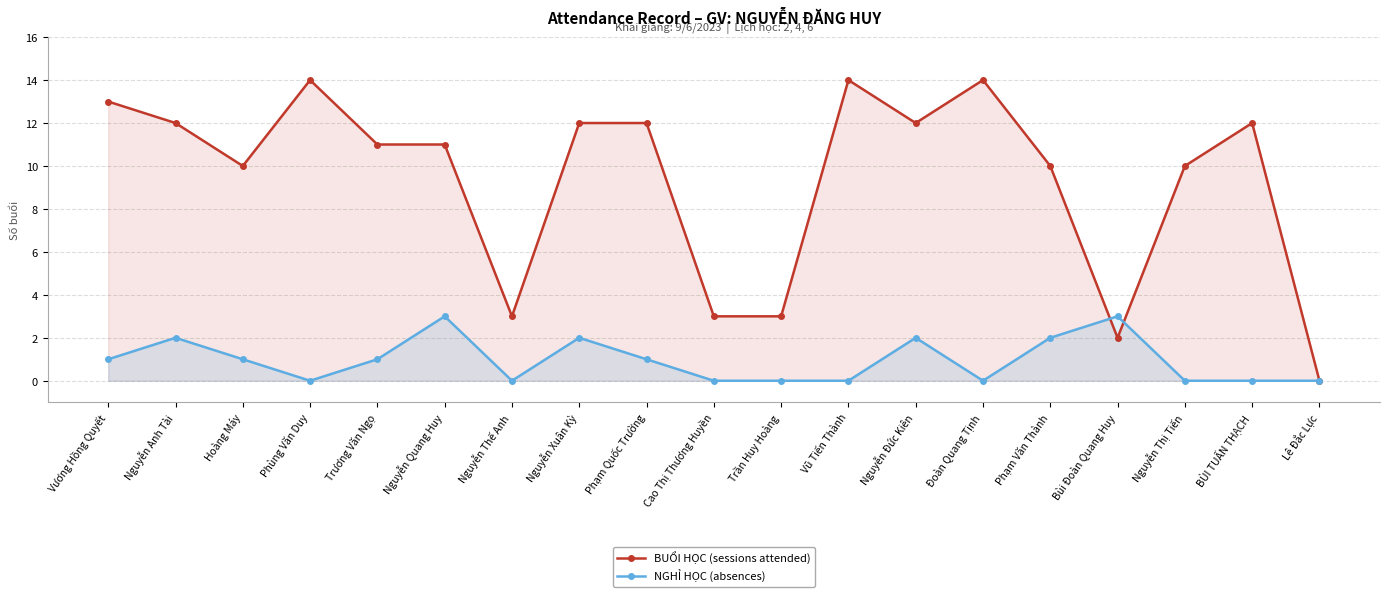

What is the total value across all series at Bùi Đoàn Quang Huy?

5